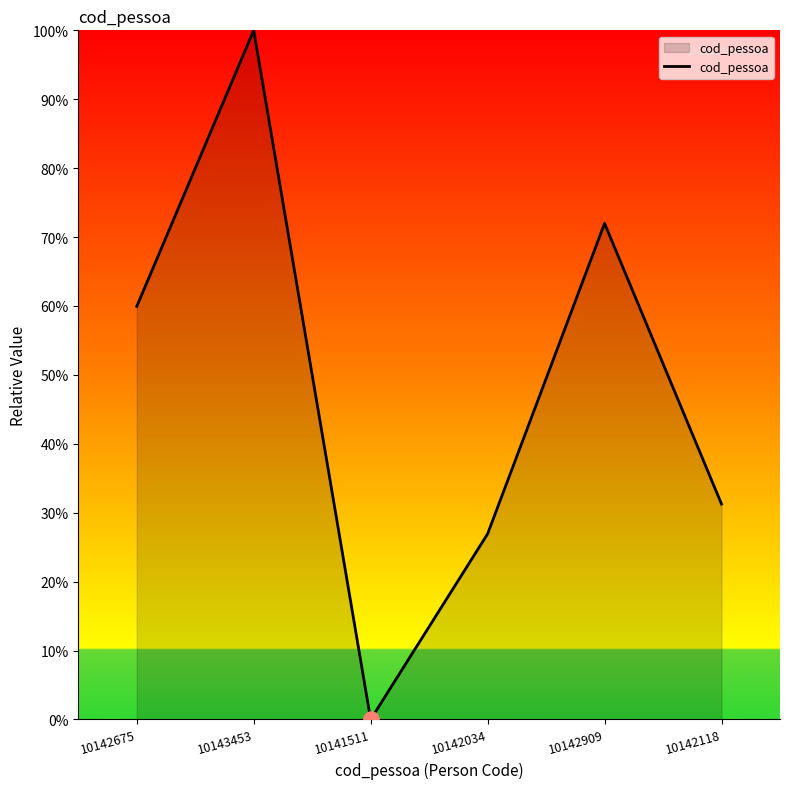

What is the change in value from 10142675 to 10141511?

-59.9